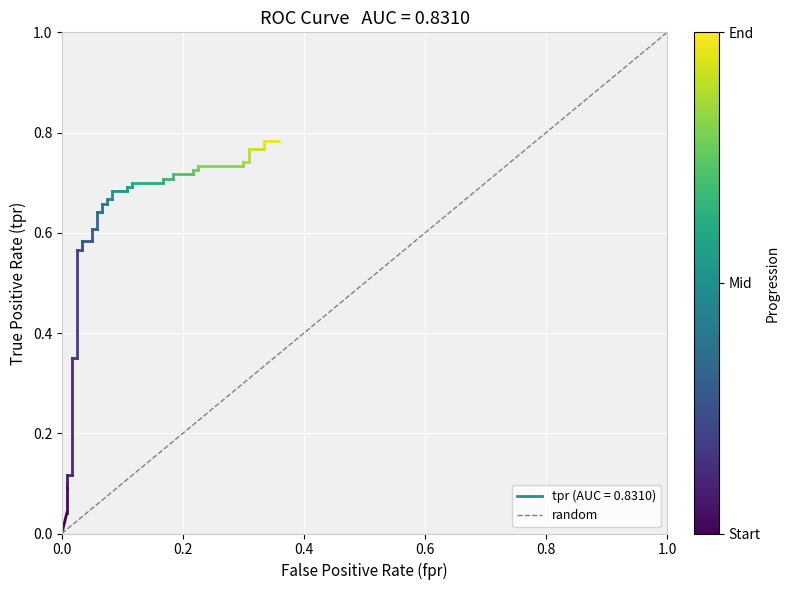

List the labels in order of value, largest first.

1.0, 0.0